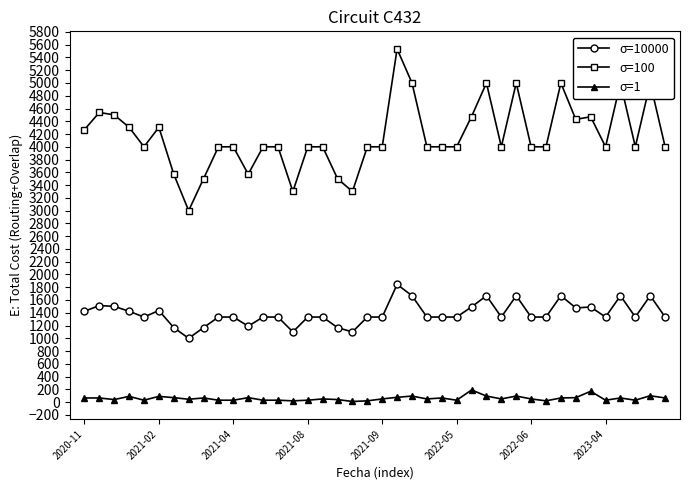

Which series has the widest spread of values?

σ=100